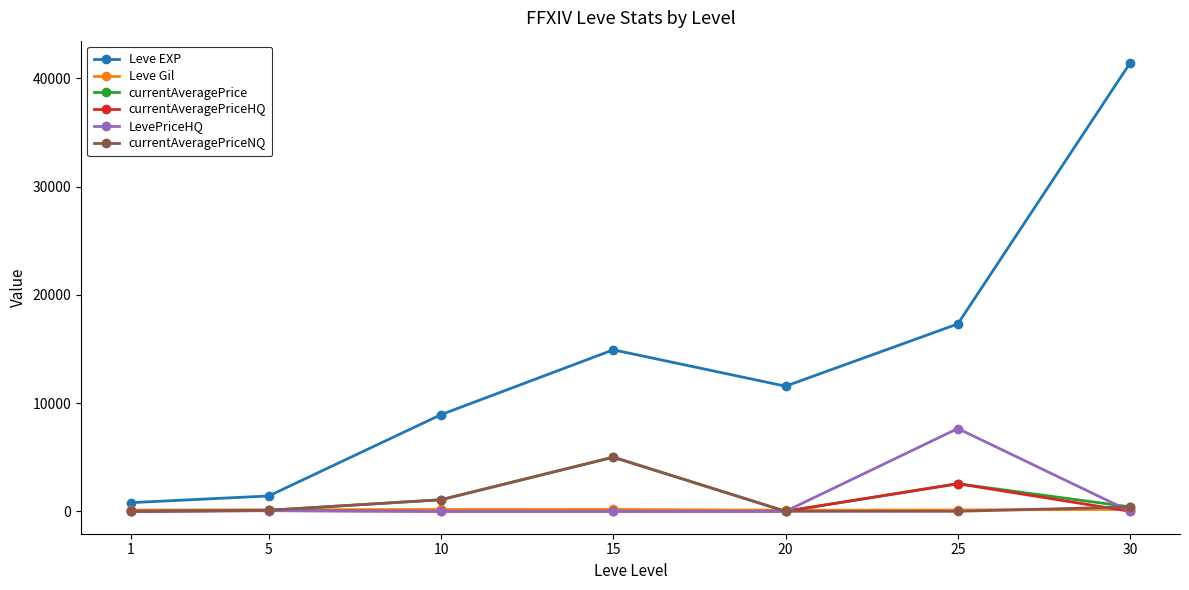

What is the maximum value for Leve EXP?

41410.0